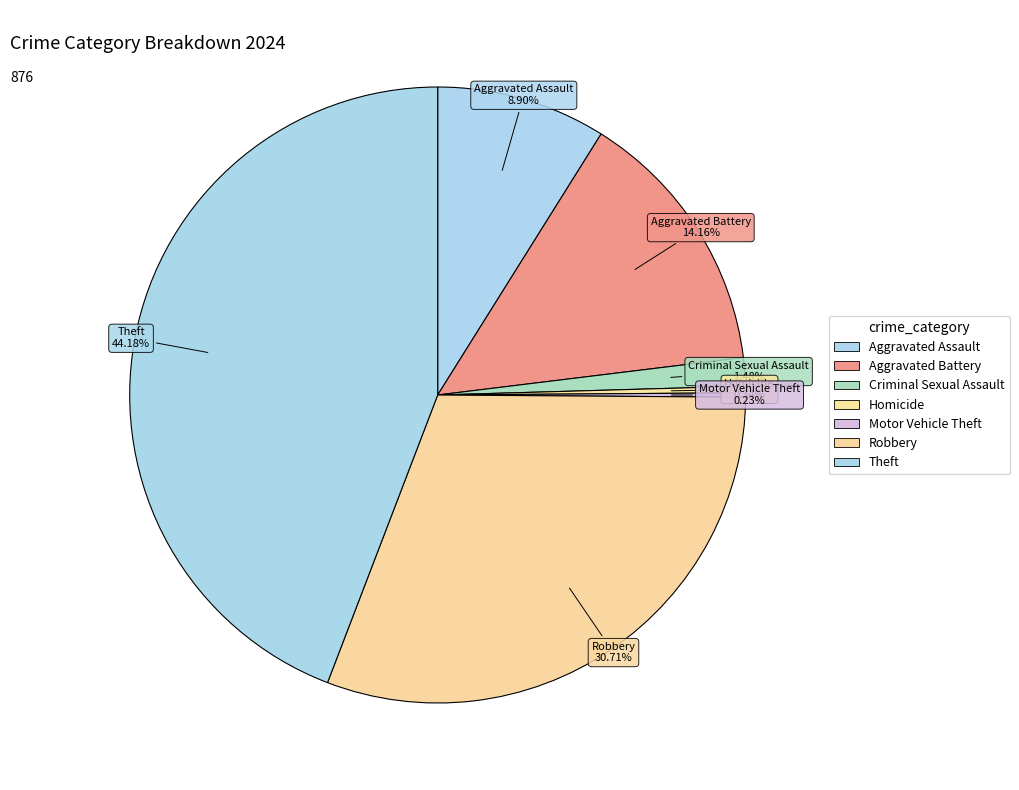

The Aggravated Assault slice represents 3% of the pie. True or false?

False